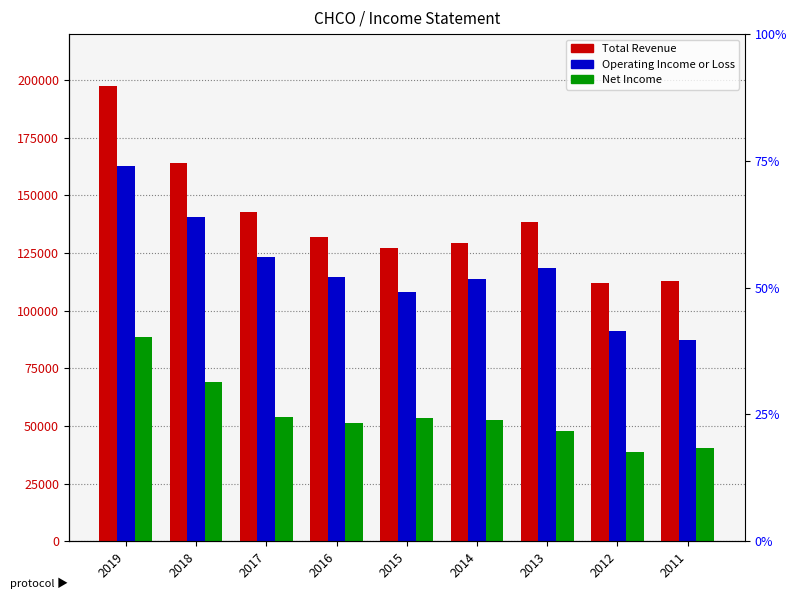

Reading left to right, what are all the values shown in this chart?

Total Revenue: 2019=197700	2018=163900	2017=142900	2016=132200	2015=127100	2014=129600	2013=138500	2012=112200	2011=112900
Operating Income or Loss: 2019=162600	2018=140500	2017=123100	2016=114600	2015=108300	2014=113600	2013=118400	2012=91400	2011=87500
Net Income: 2019=88500	2018=69300	2017=53700	2016=51500	2015=53500	2014=52400	2013=47800	2012=38600	2011=40400